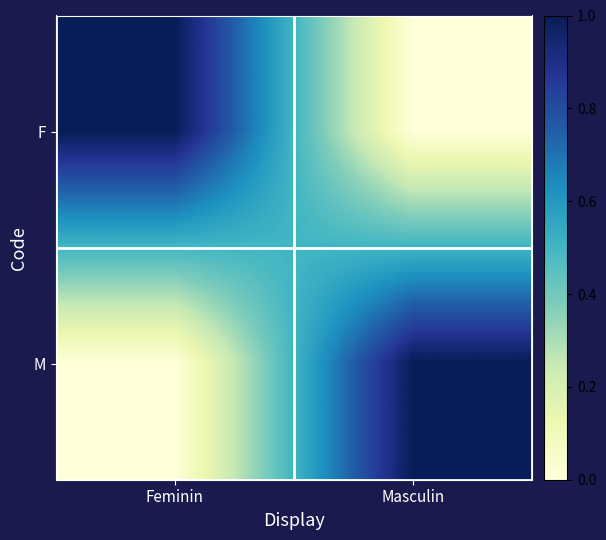

How many categories are shown in the chart?

2